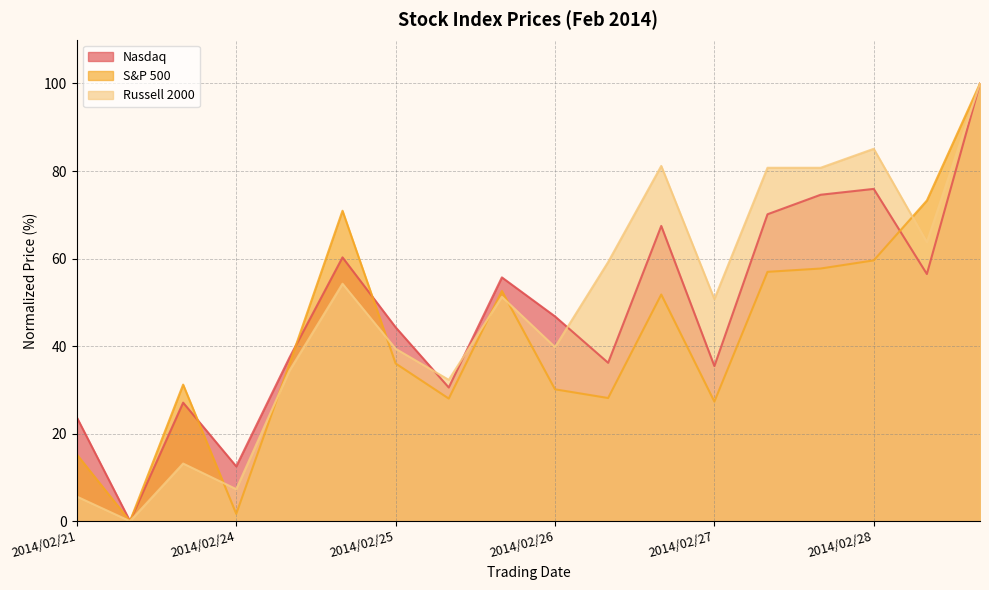

How many data points in Nasdaq are less than 46?

9